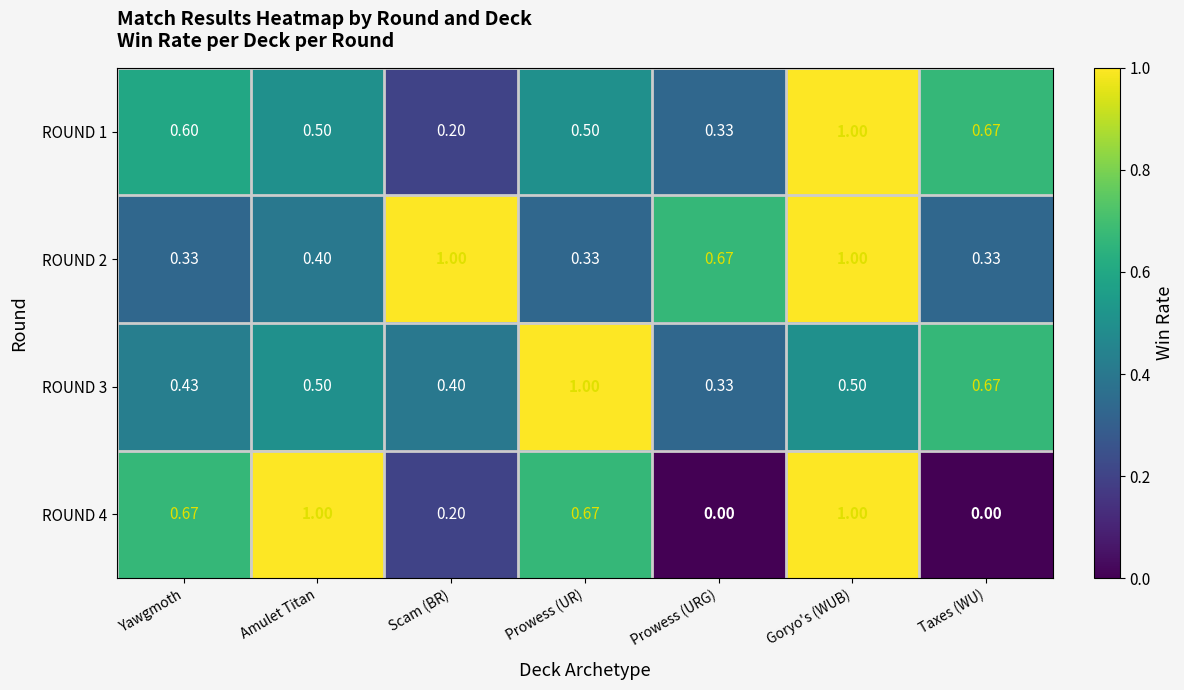

At which category is the sum across all series the highest?

Goryo's (WUB)